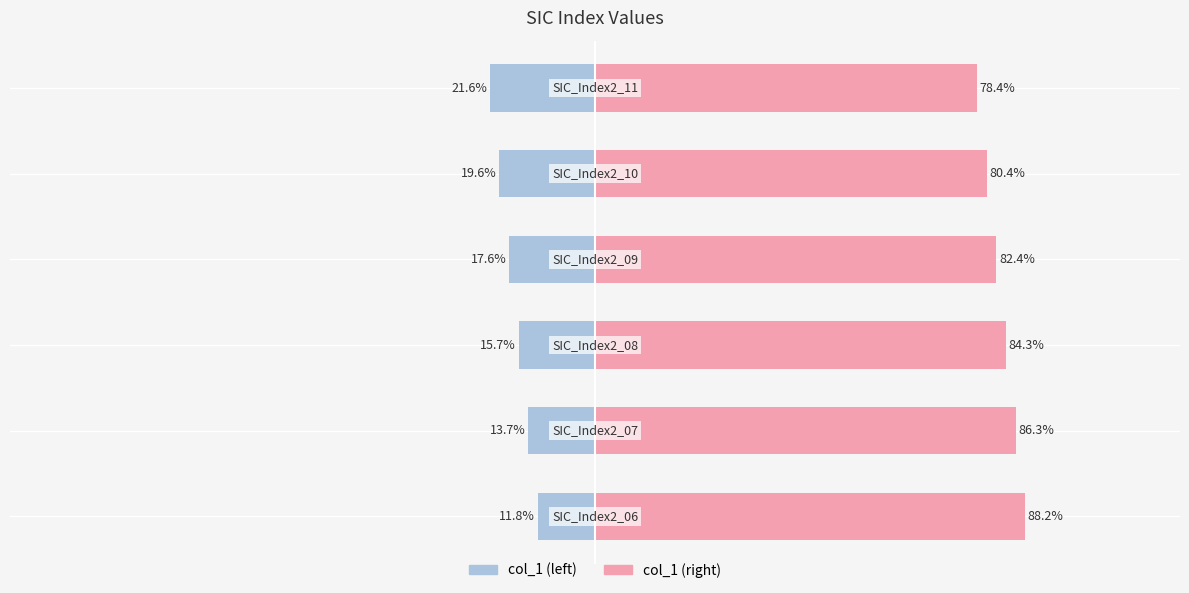

How many bars are there in each group?

2